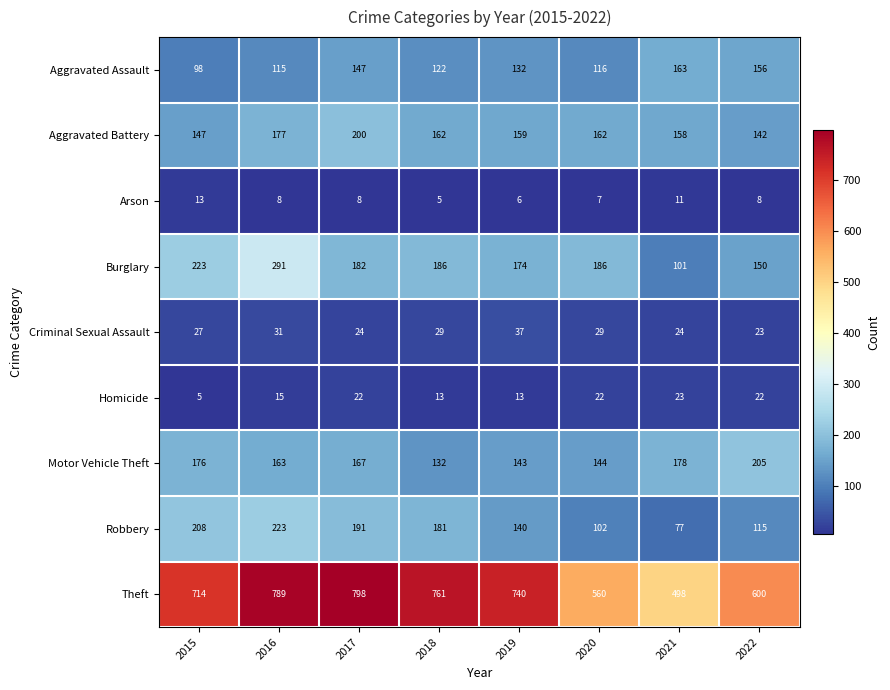

At 2021, list the series in order from smallest to largest.

Arson, Homicide, Criminal Sexual Assault, Robbery, Burglary, Aggravated Battery, Aggravated Assault, Motor Vehicle Theft, Theft